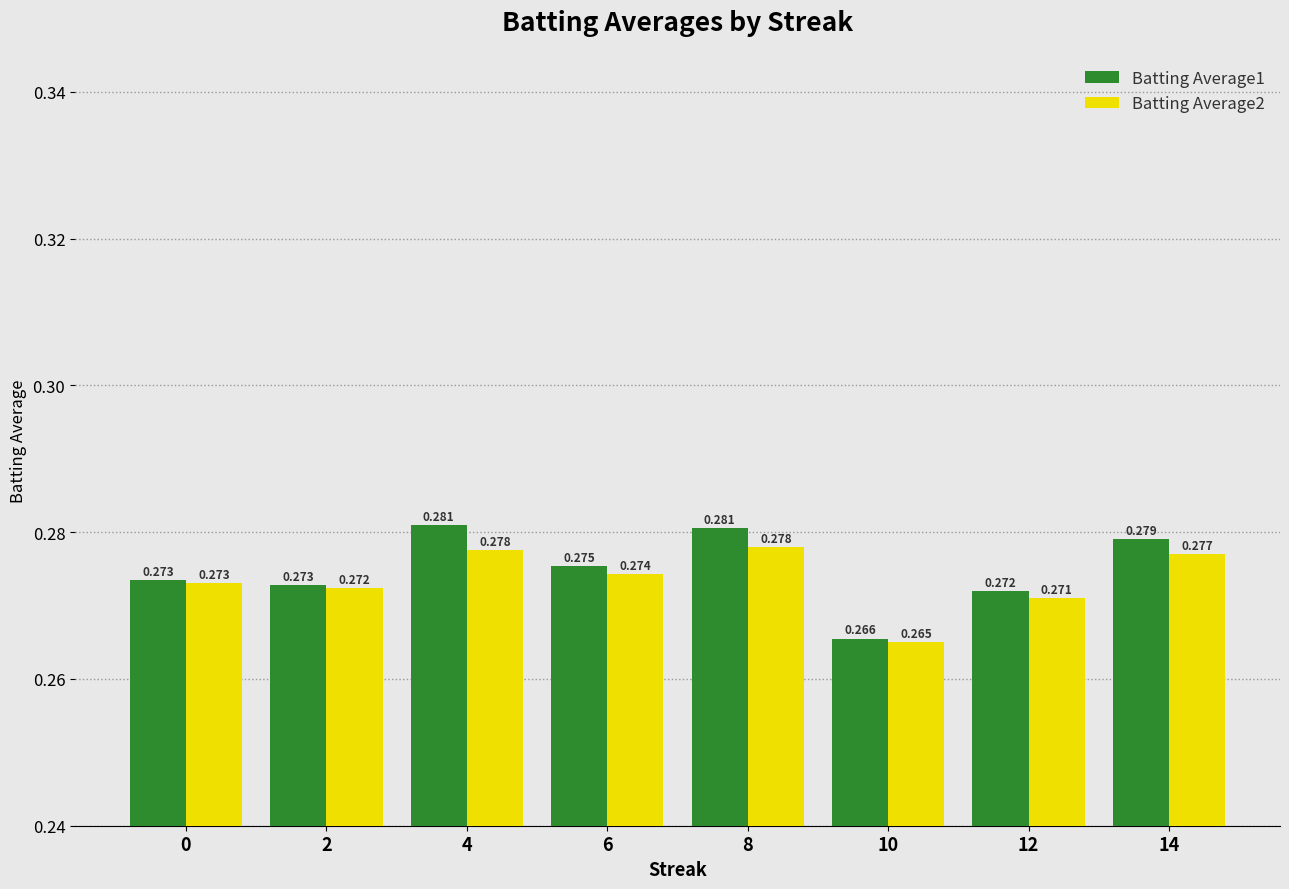

Rank the series at 4 from highest to lowest value.

Batting Average1, Batting Average2